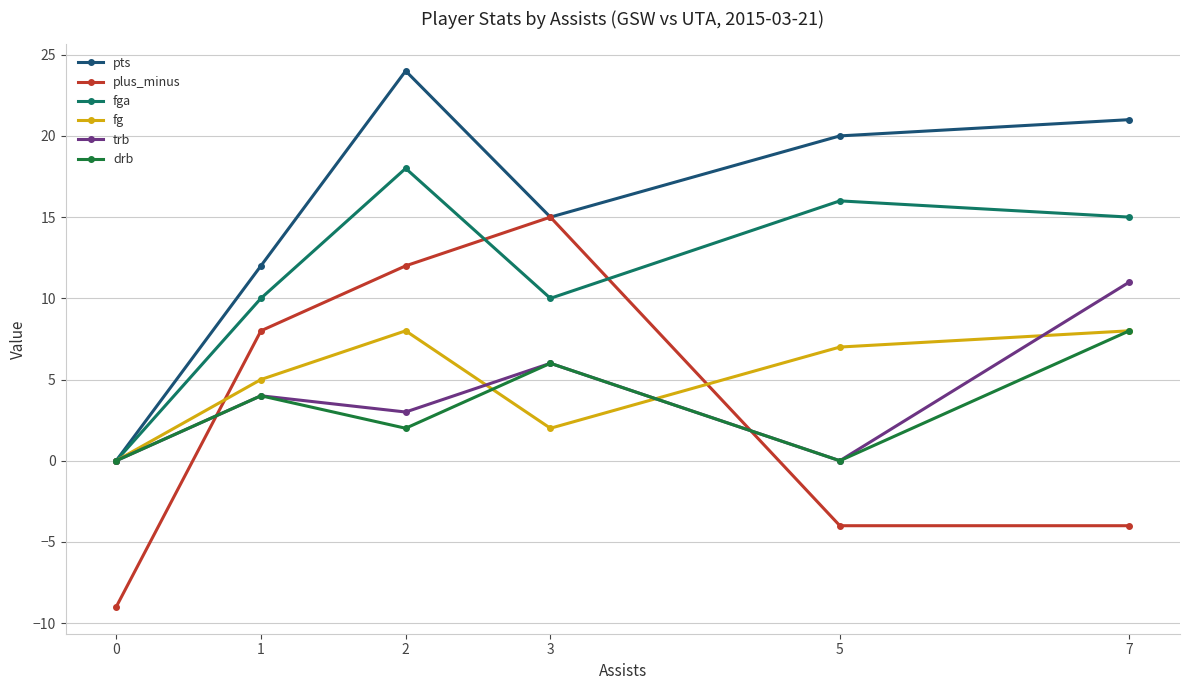

Which series changed the most between 0 and 7?

pts